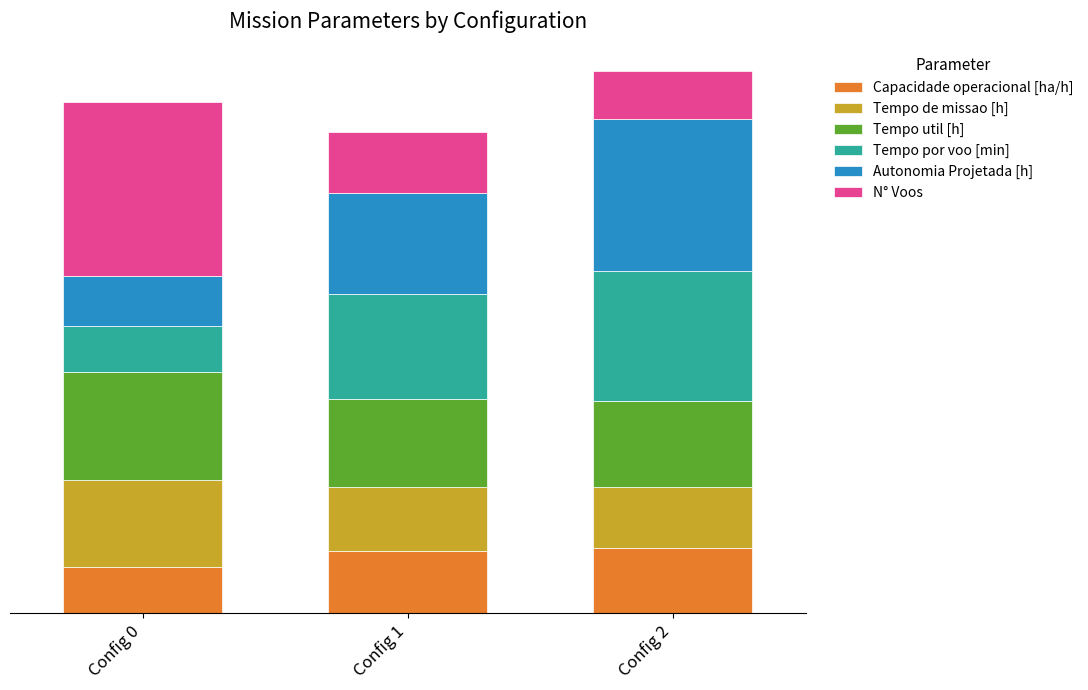

Which series has the largest total across all categories?

Autonomia Projetada [h]